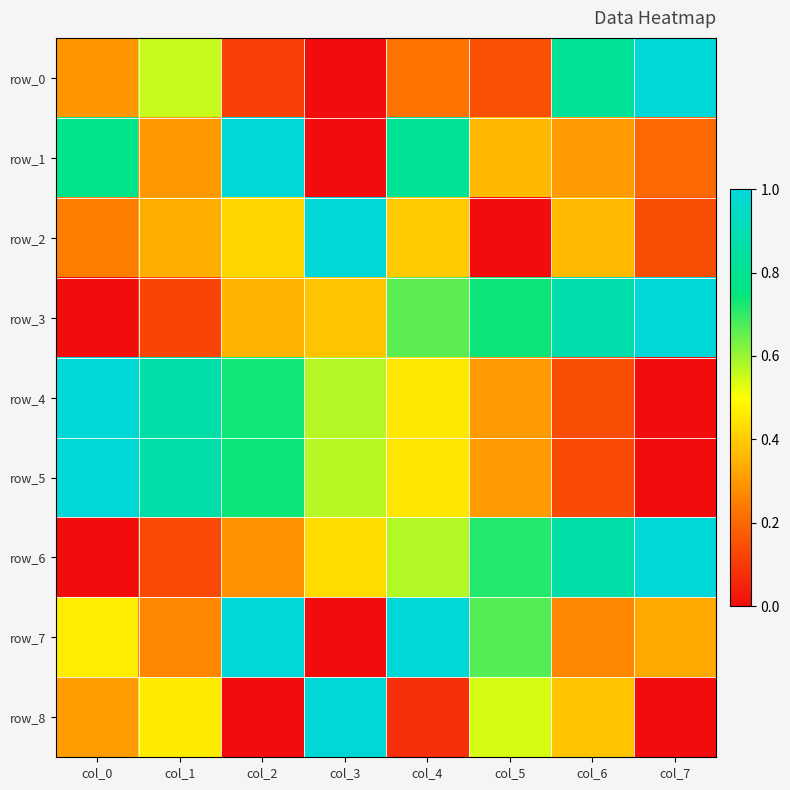

What is the total value across all series at col_6?

4.2